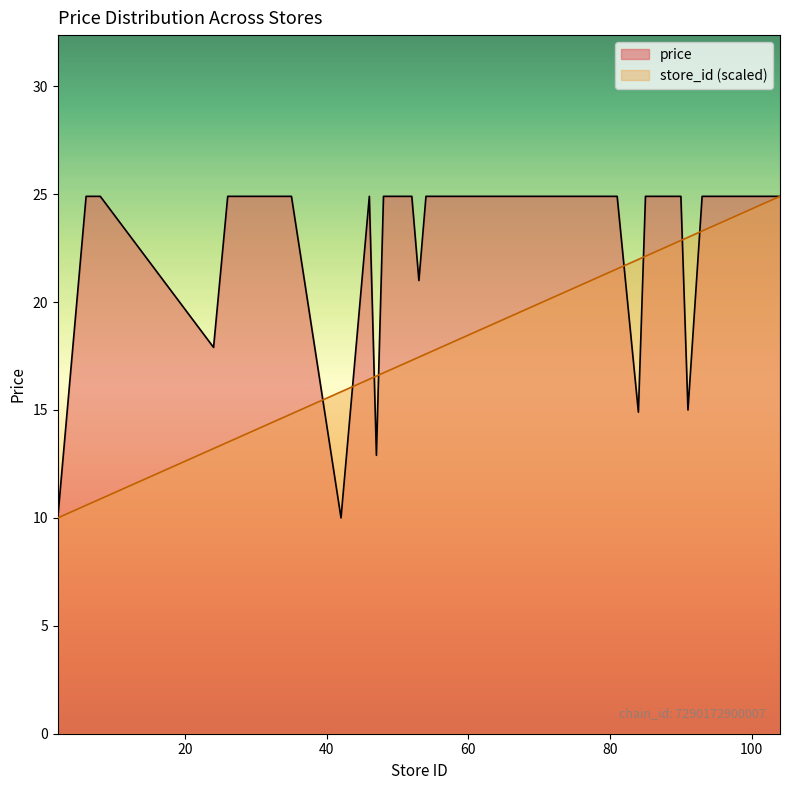

How many lines are shown in the chart?

2